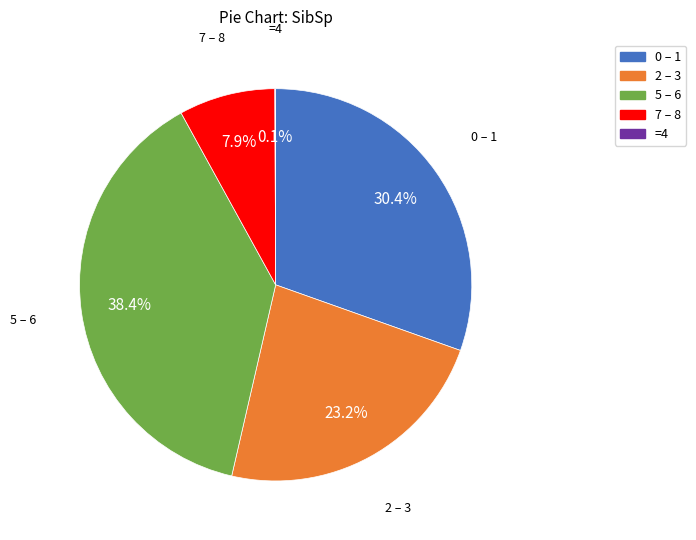

What portion of the pie excludes 0 – 1?

69.6%